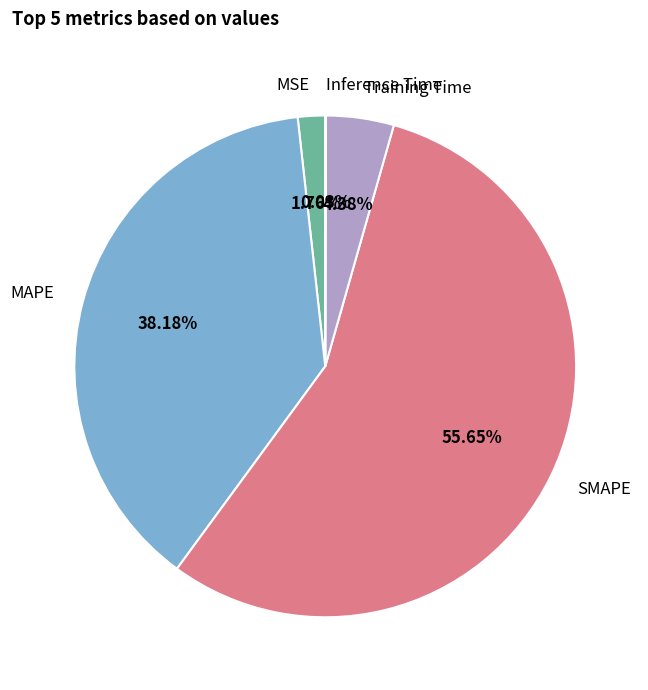

Combined, do Training Time and MAPE account for over 50%?

No